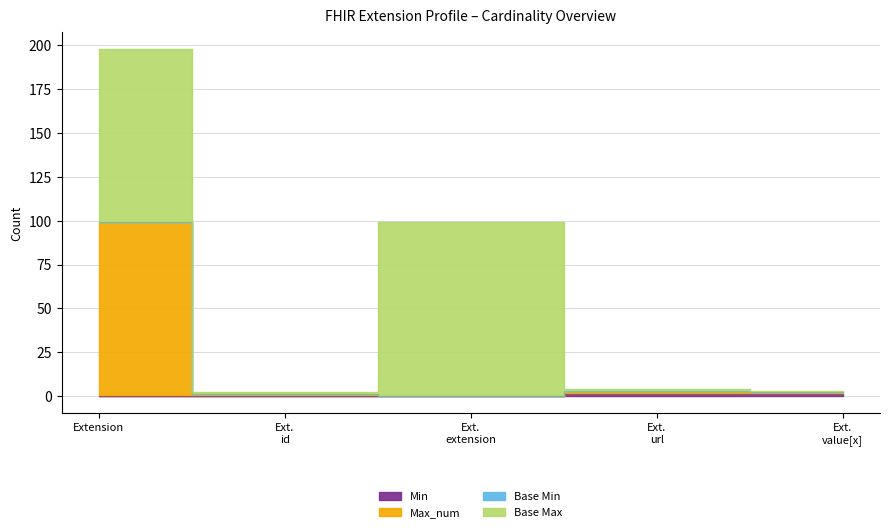

How many positive values does the Min series have?

2